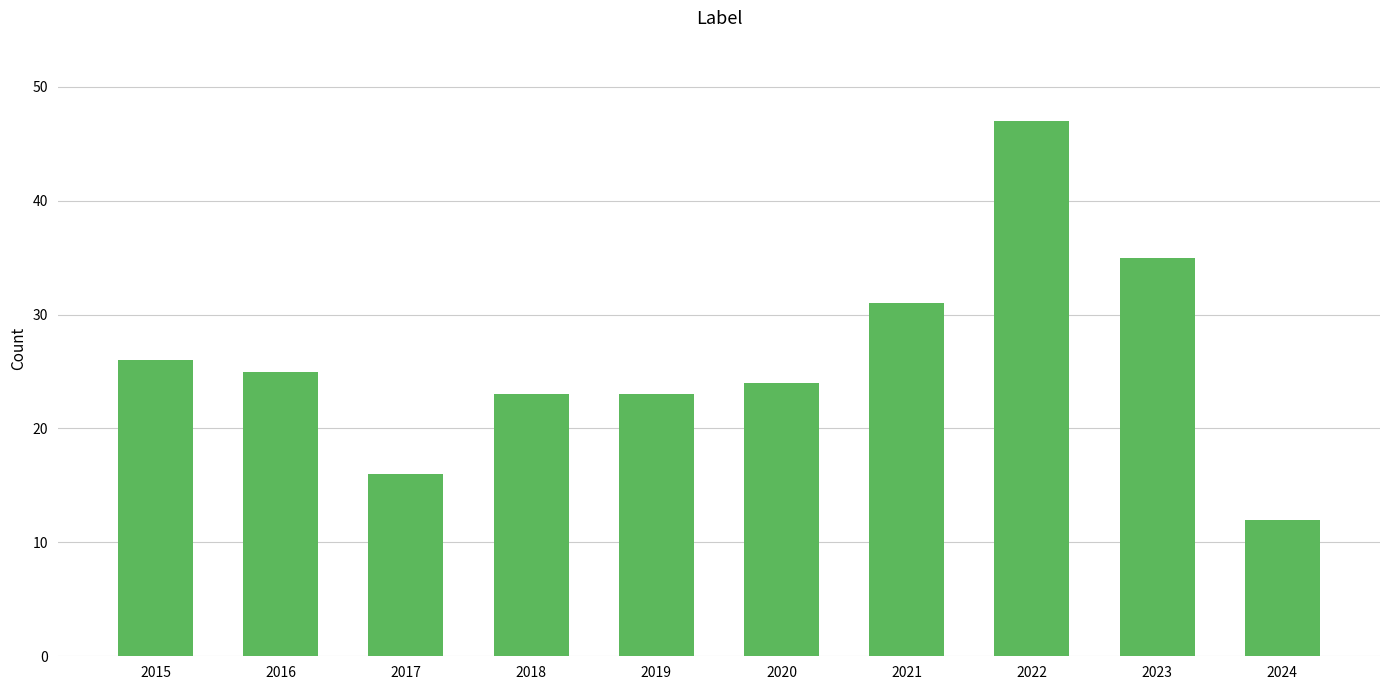

What is the approximate value at 2017, to the nearest 10?

20